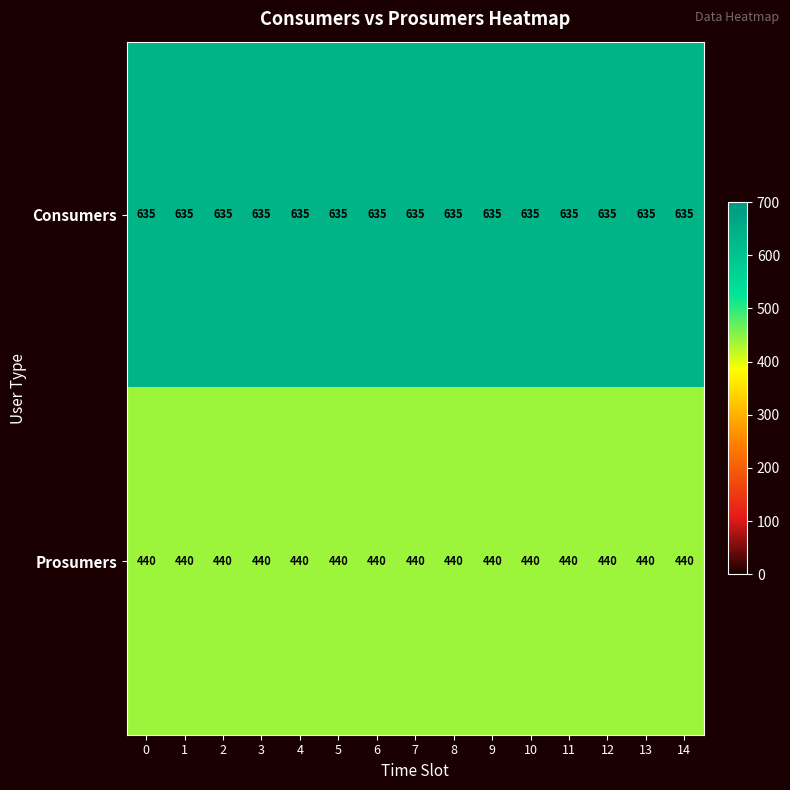

At 0, list the series in order from smallest to largest.

Prosumers, Consumers